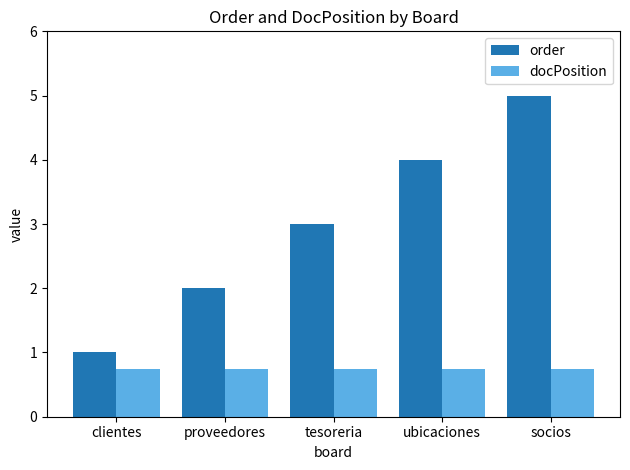

What is the greatest value displayed?

5.0